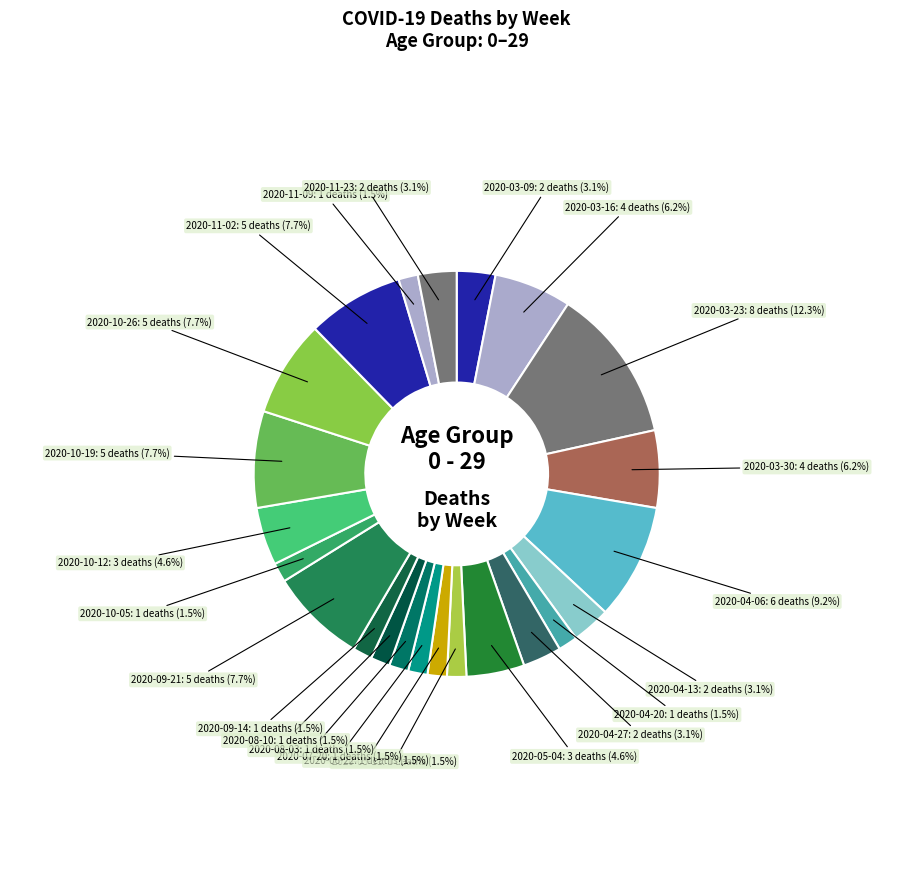

Do 2020-04-27 and 2020-03-23 together represent more than half of the pie?

No